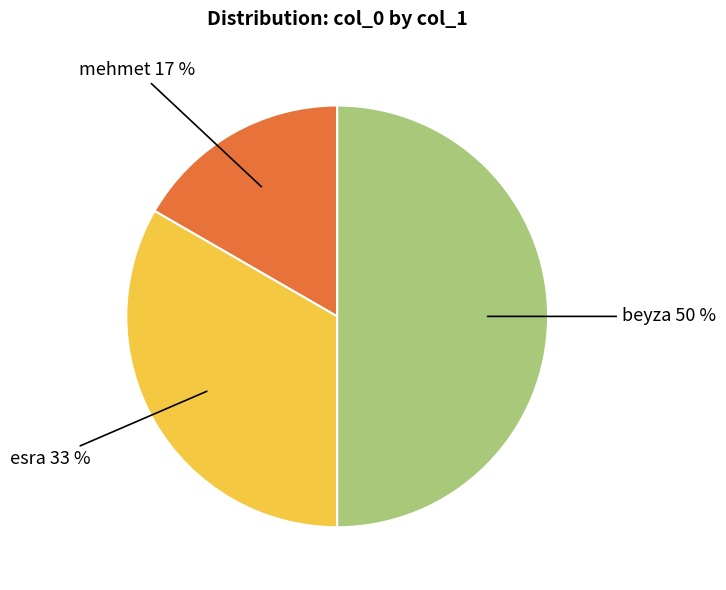

To the nearest percent, what is the difference between the largest and smallest slice percentages?

33%